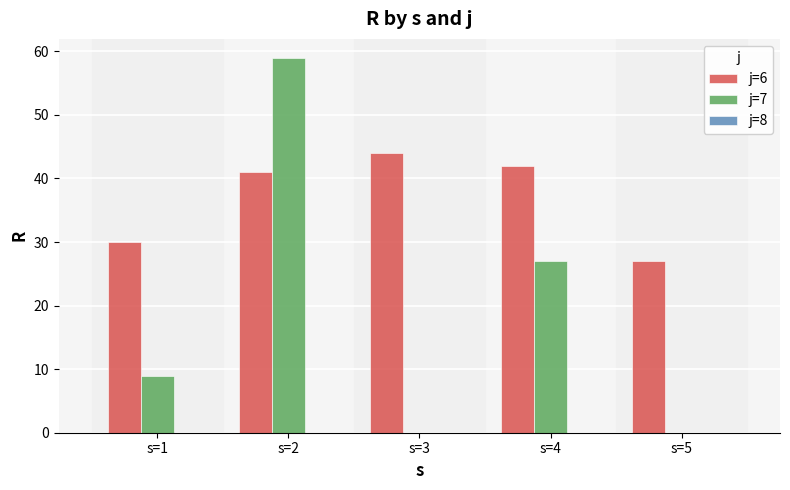

Which series has the largest total across all categories?

j=6